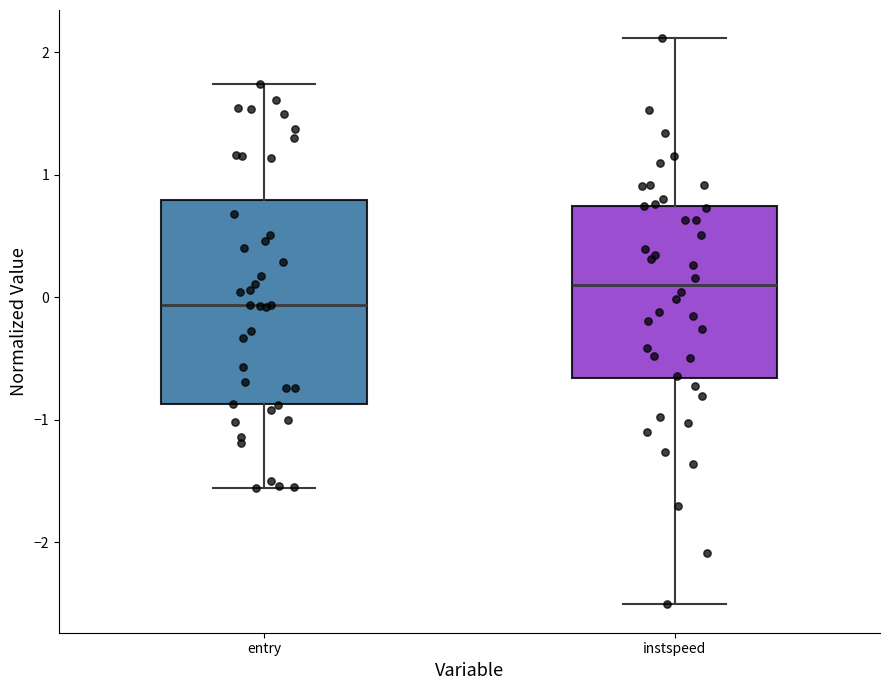

Which box has the lowest median line?

entry